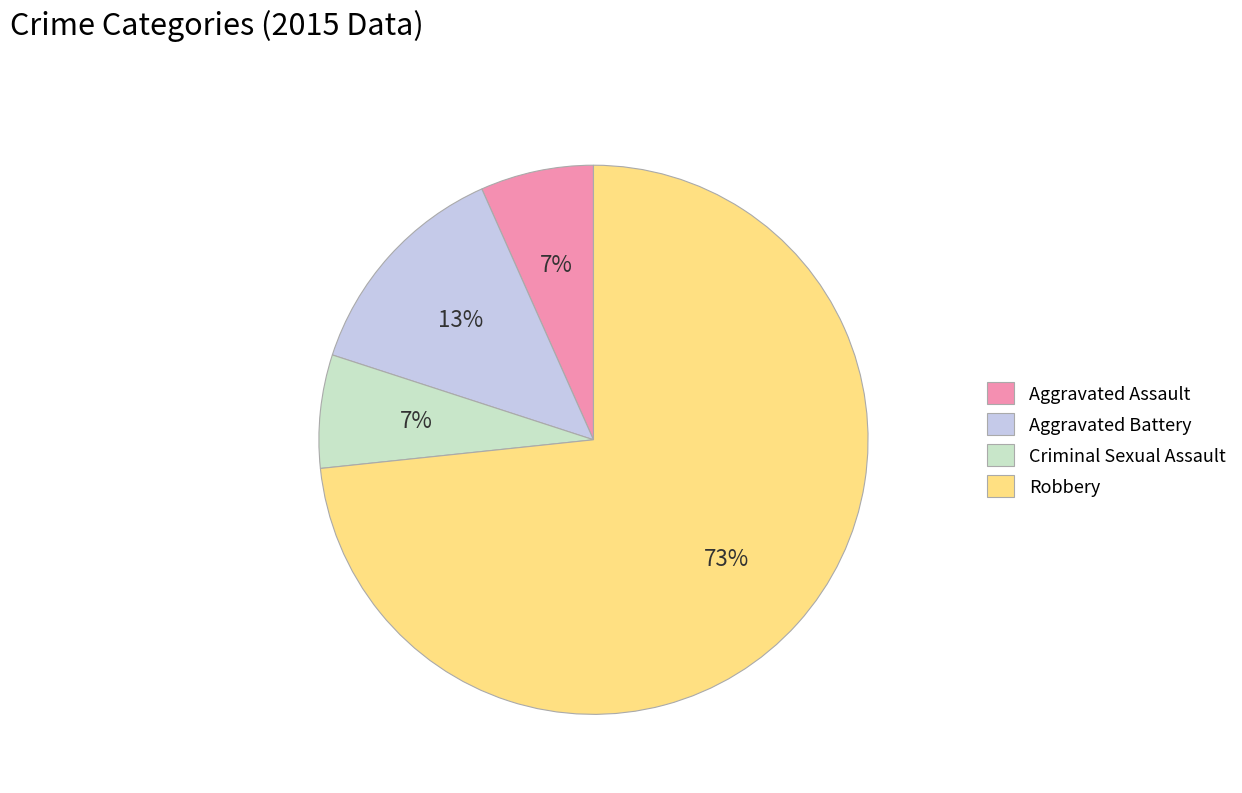

Does any single category account for the majority?

Yes